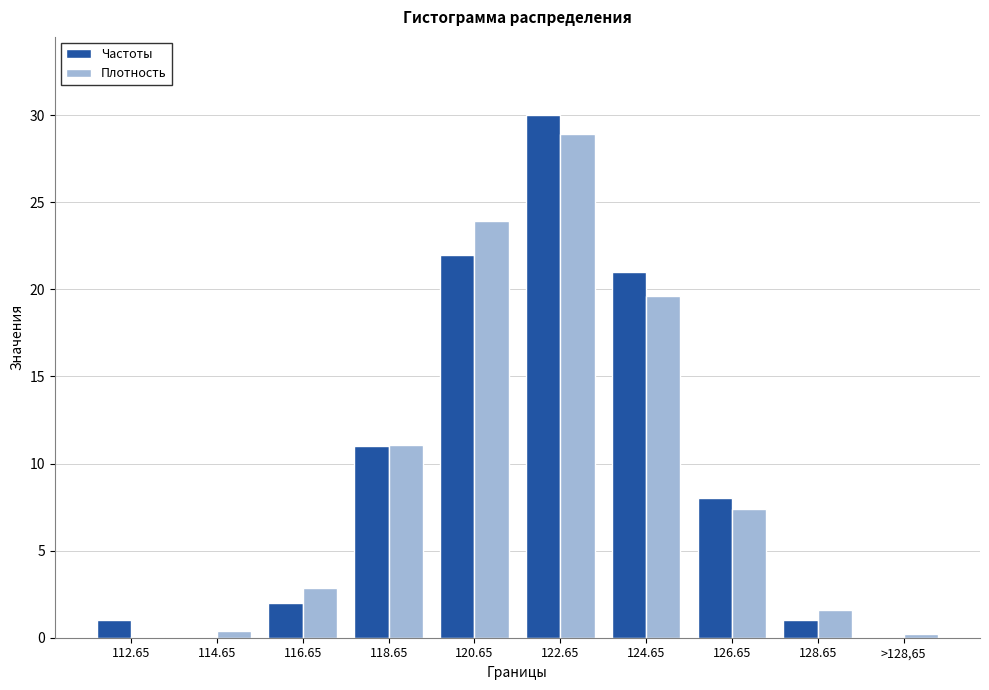

Between 118.65 and >128,65, which series saw the biggest shift?

Частоты